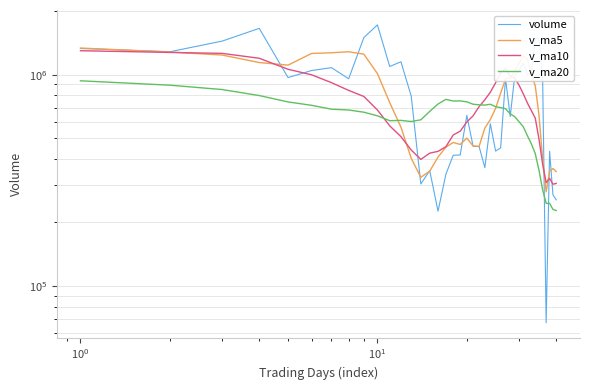

What is the difference between the maximum and second lowest values in the v_ma5 series?

1010660.4